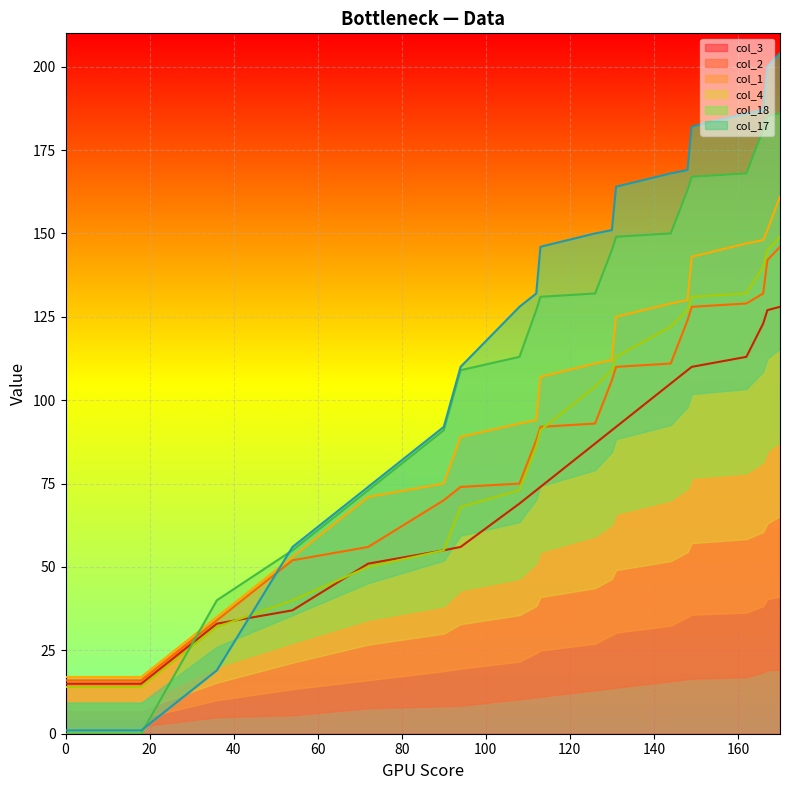

What is the average value of the col_17 series?

126